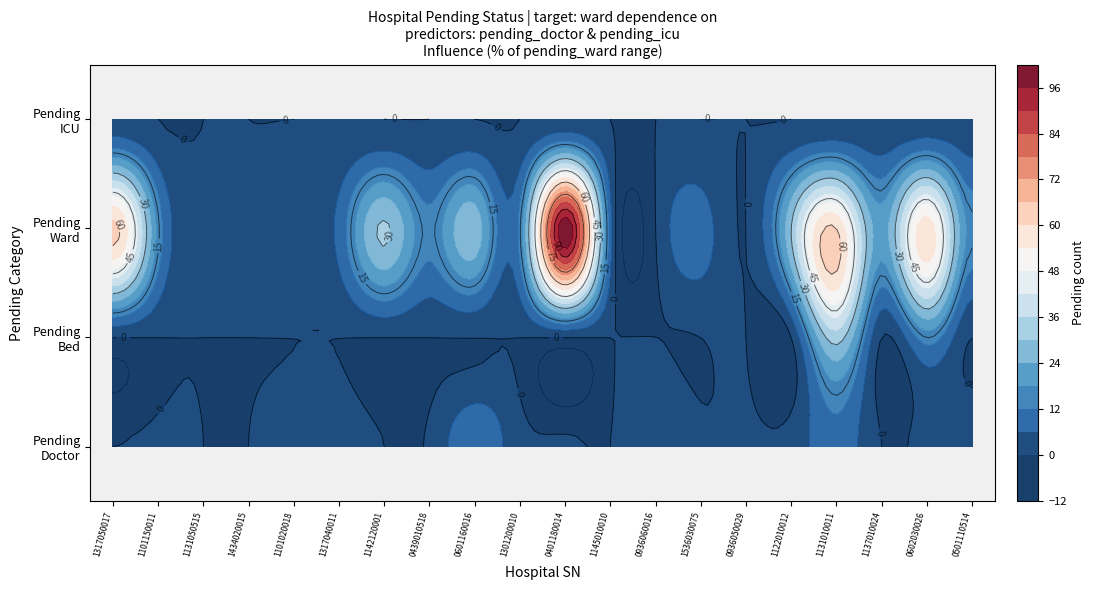

The value of pending_bed at pending_ward is -26. True or false?

False